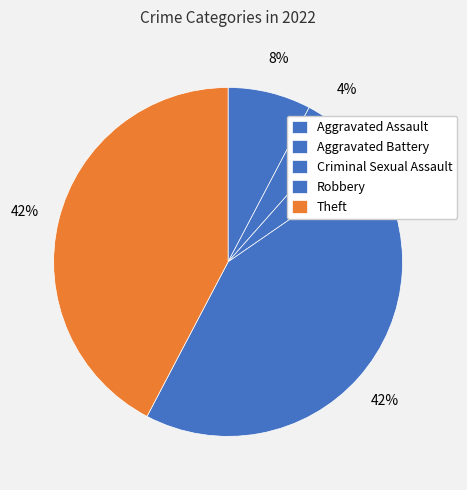

To the nearest percent, what percentage of the pie is Theft?

42%